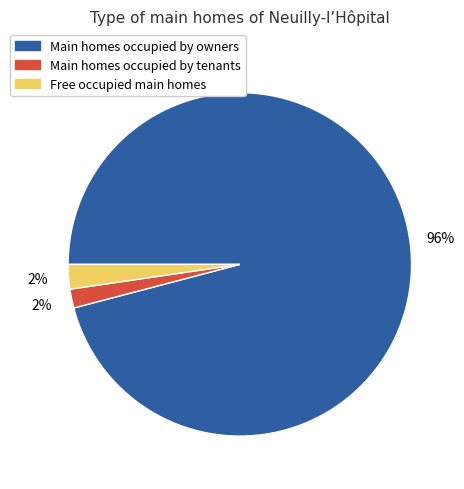

True or false: Main homes occupied by owners accounts for 96% of the total.

True